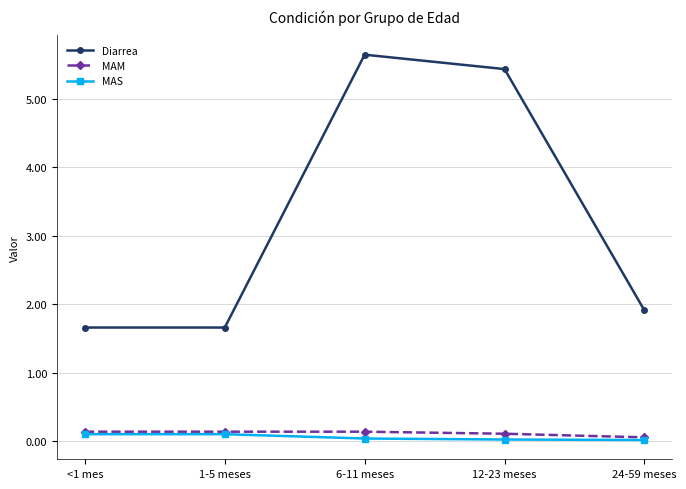

At which category is the sum across all series the highest?

6-11 meses